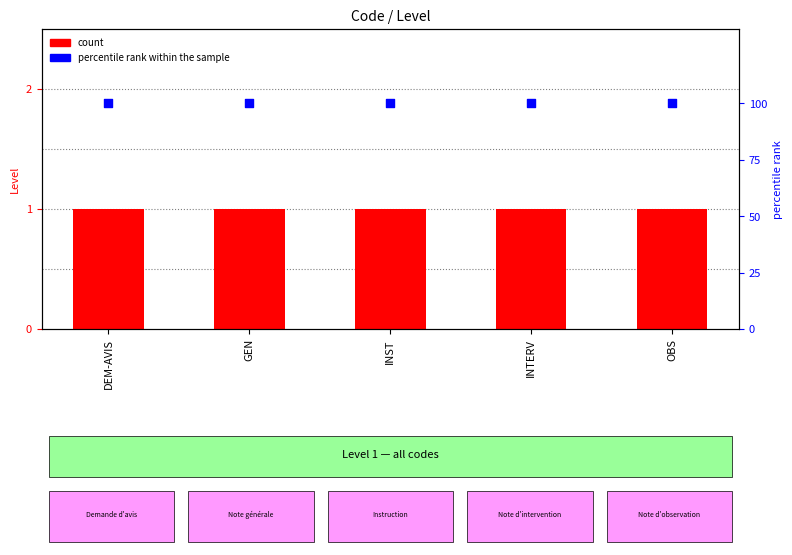

Which series contains the lowest Y value?

count